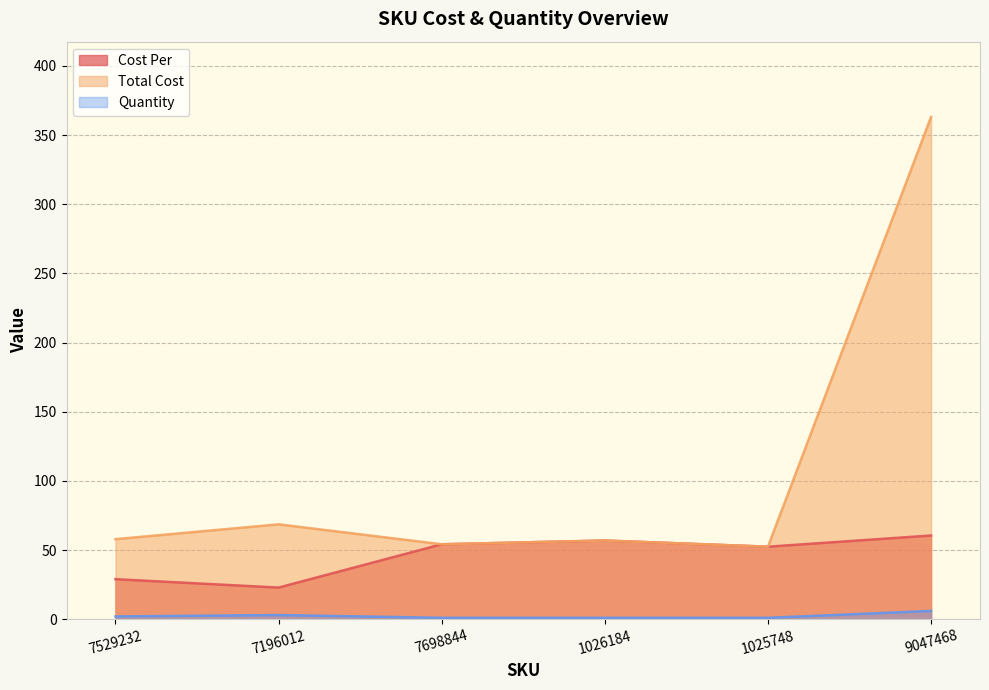

Is it true that Cost Per equals 75.0 at 1026184?

False